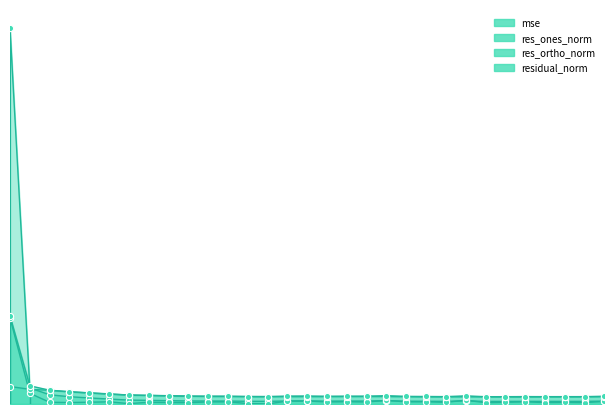

What are all the series names shown in the legend?

mse, res_ones_norm, res_ortho_norm, residual_norm